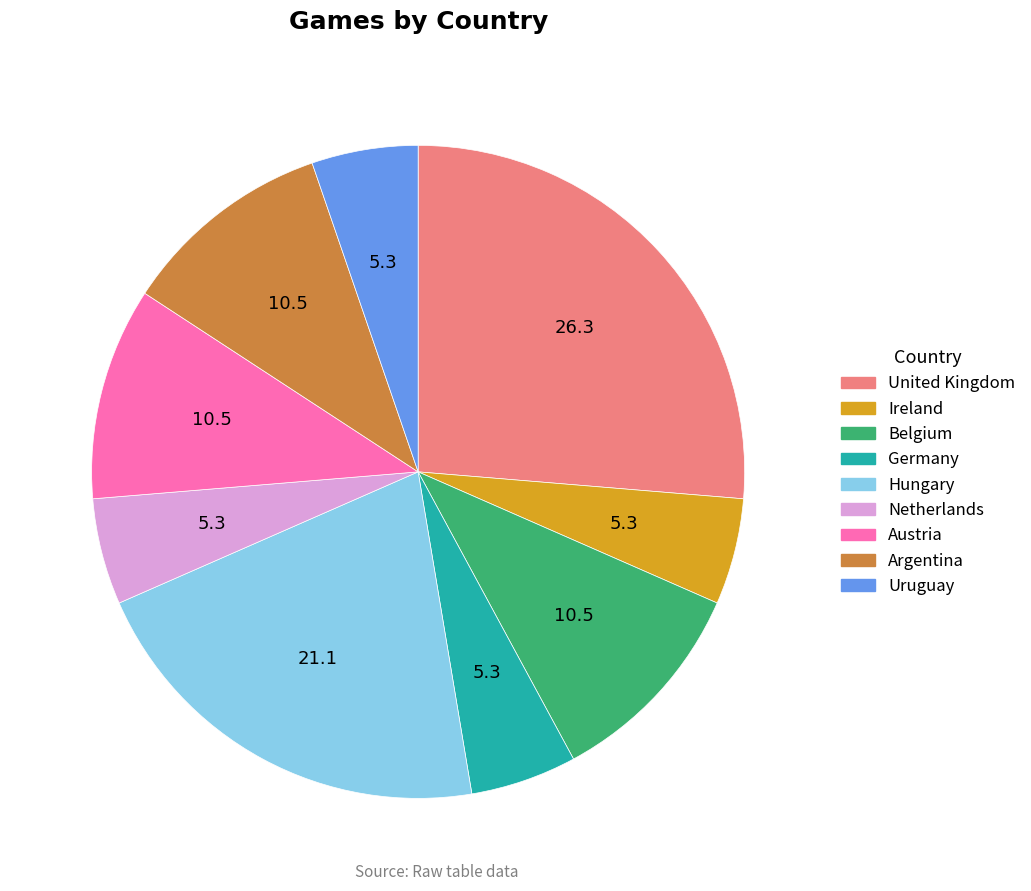

Do Netherlands and Hungary together represent more than half of the pie?

No